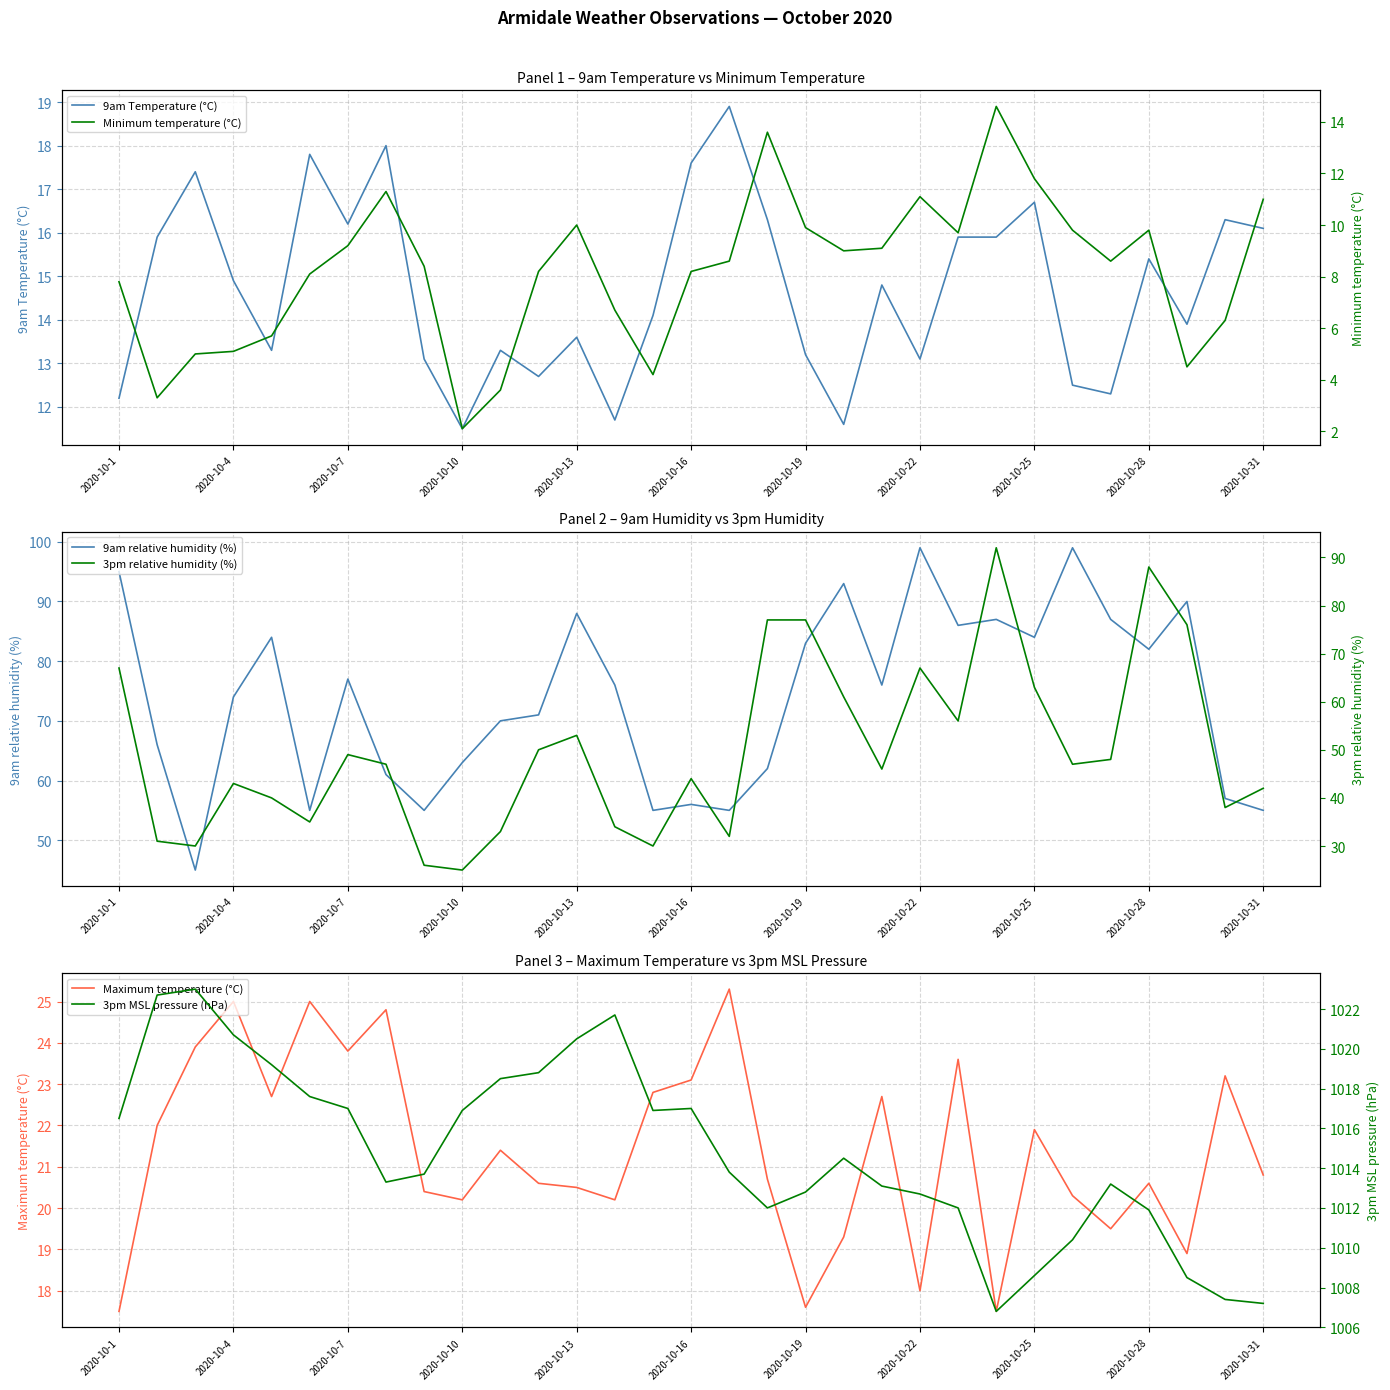

Is it true that 9am Temperature (°C) equals 4.4 at 2020-10-10?

False